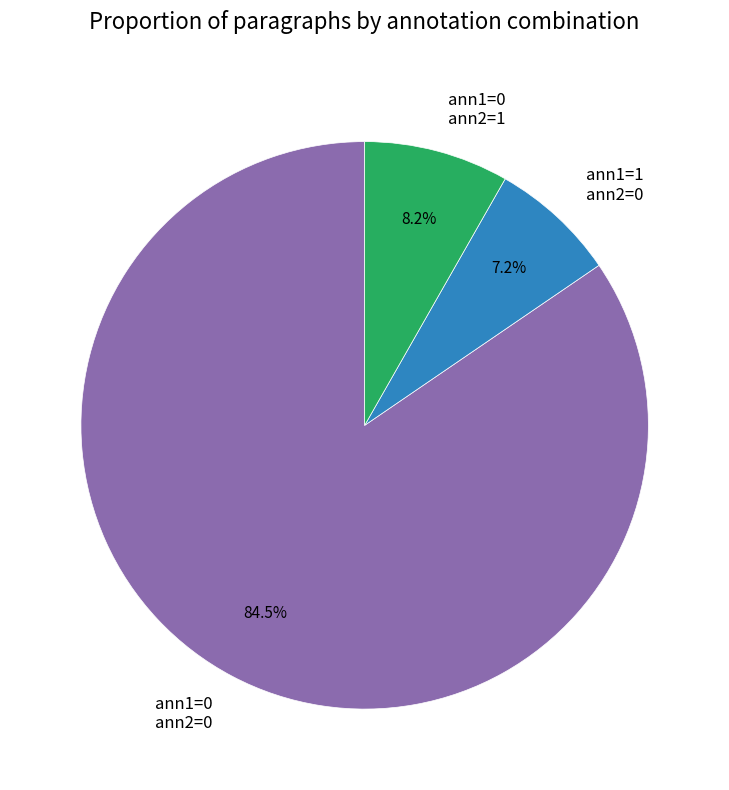

Combined, do ann1=0 ann2=1 and ann1=1 ann2=0 account for over 50%?

No